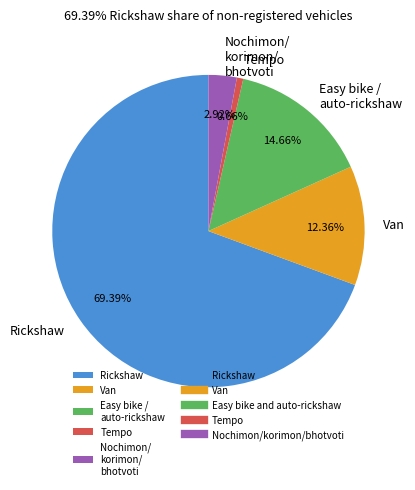

Which has a higher value, Van or Nochimon/ korimon/ bhotvoti?

Van